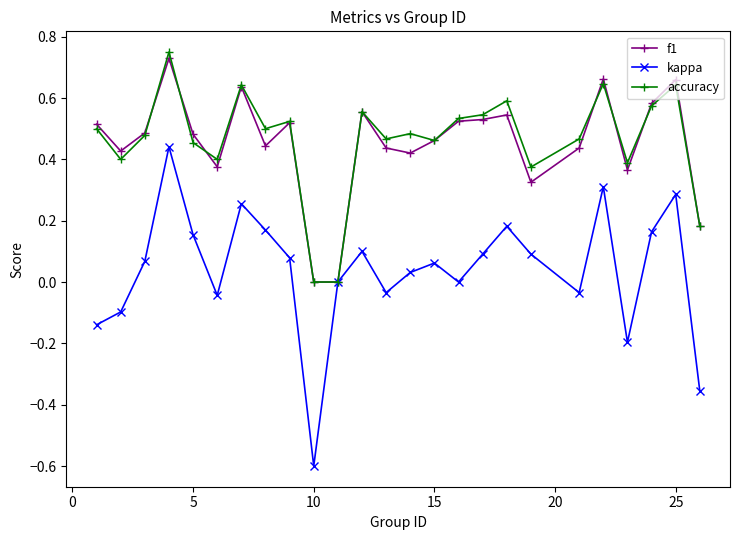

True or false: accuracy has more than 1 points higher than both neighbors.

True